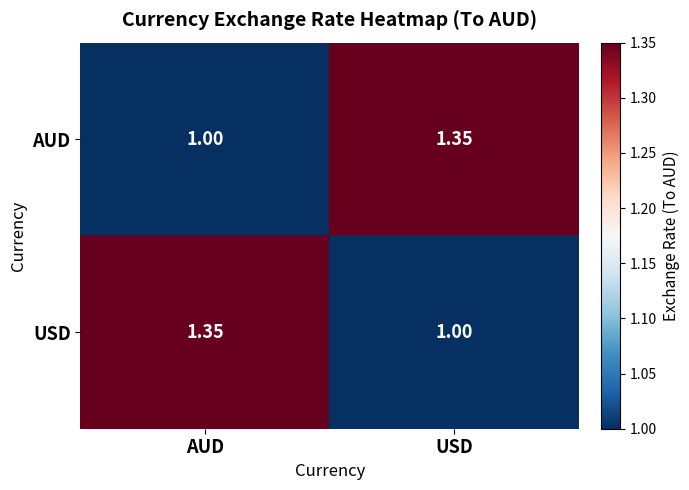

List the labels in order of AUD value, largest first.

USD, AUD